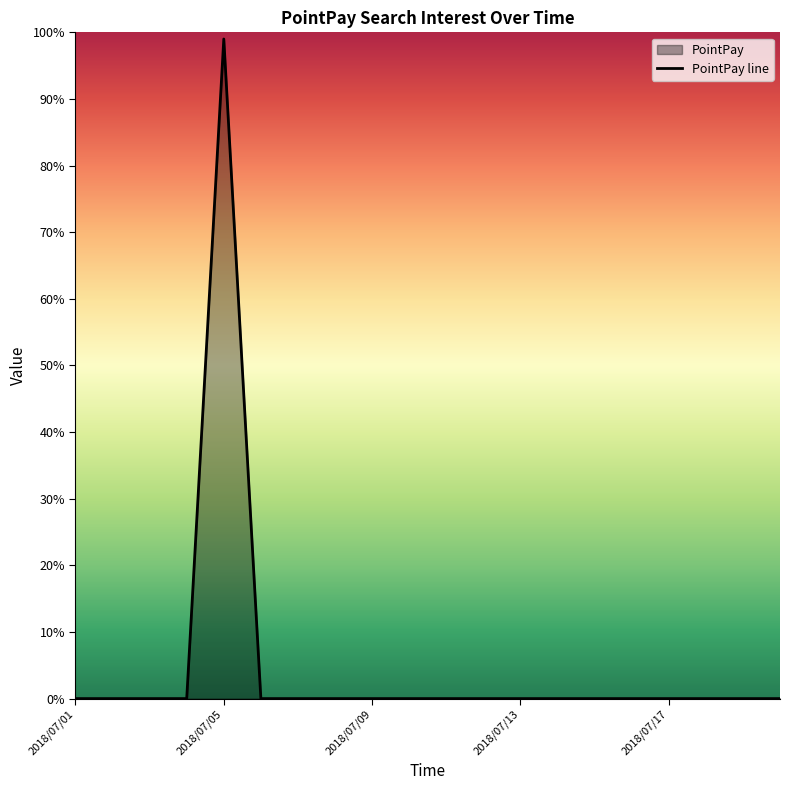

What is the difference between the maximum and minimum values?

99